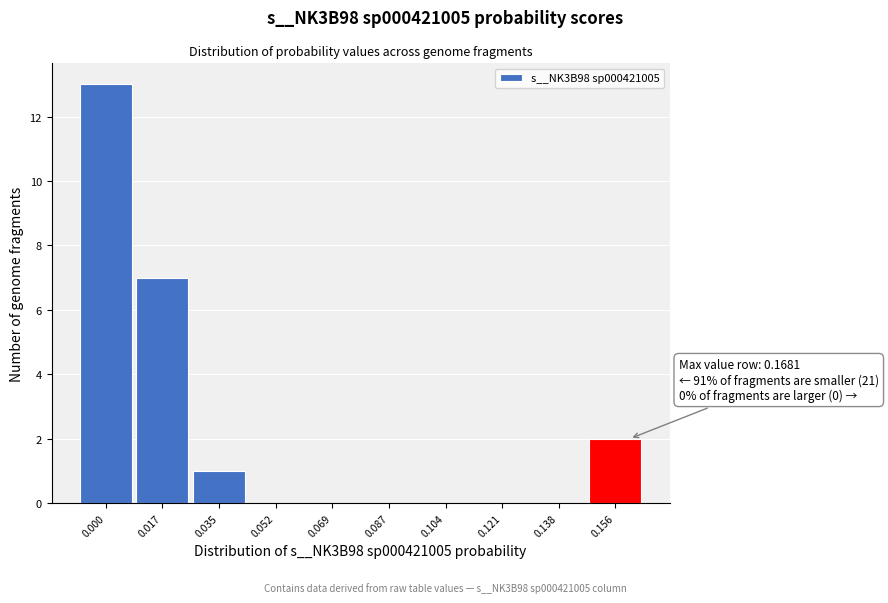

Reading right to left, transcribe all the data shown in this chart.

0.156=2	0.138=0	0.121=0	0.104=0	0.087=0	0.069=0	0.052=0	0.035=1	0.017=7	0.000=13